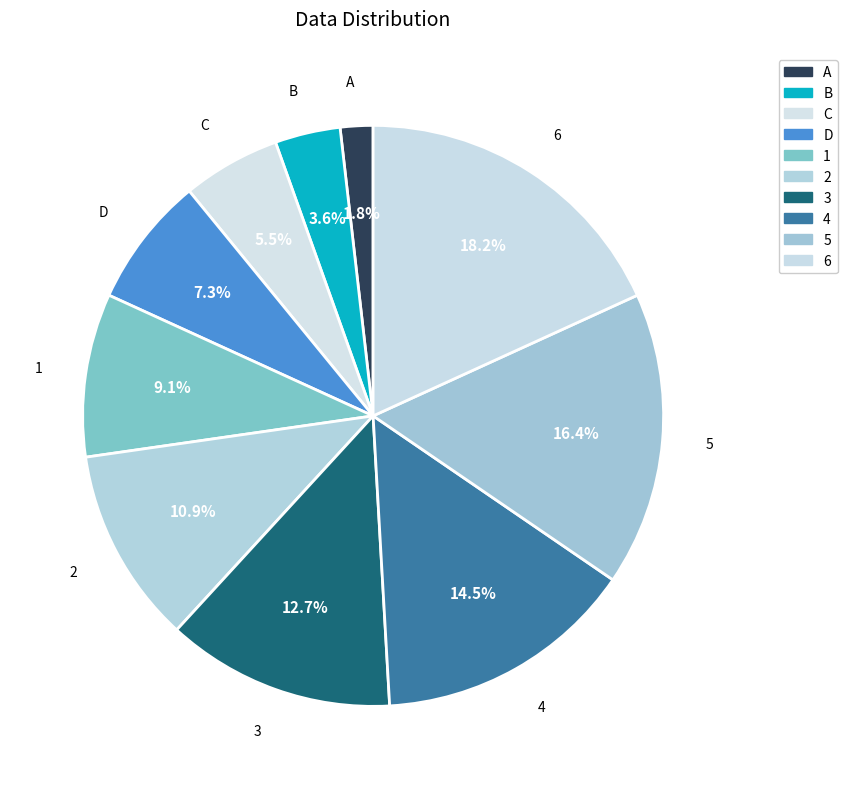

To the nearest percent, what is the average slice percentage?

10%